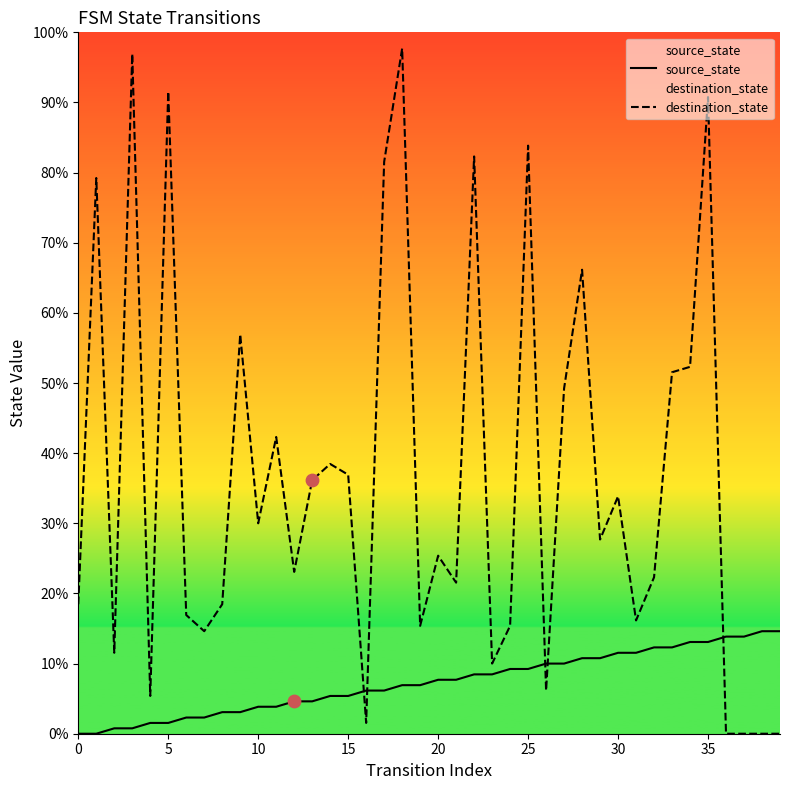

Is the value of destination_state at 19 greater than the value of source_state at 36?

Yes